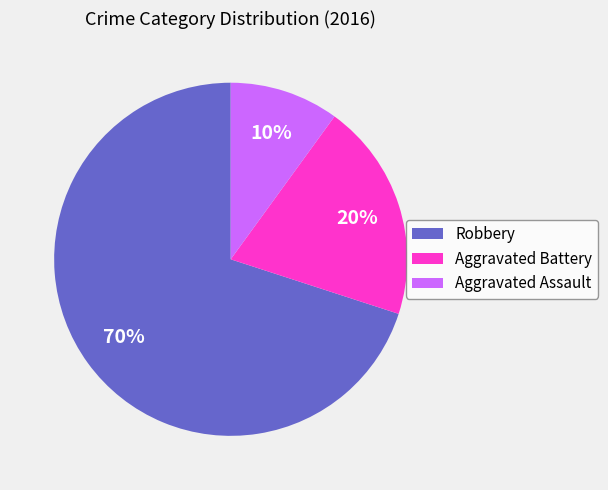

Which slice is the largest?

Robbery